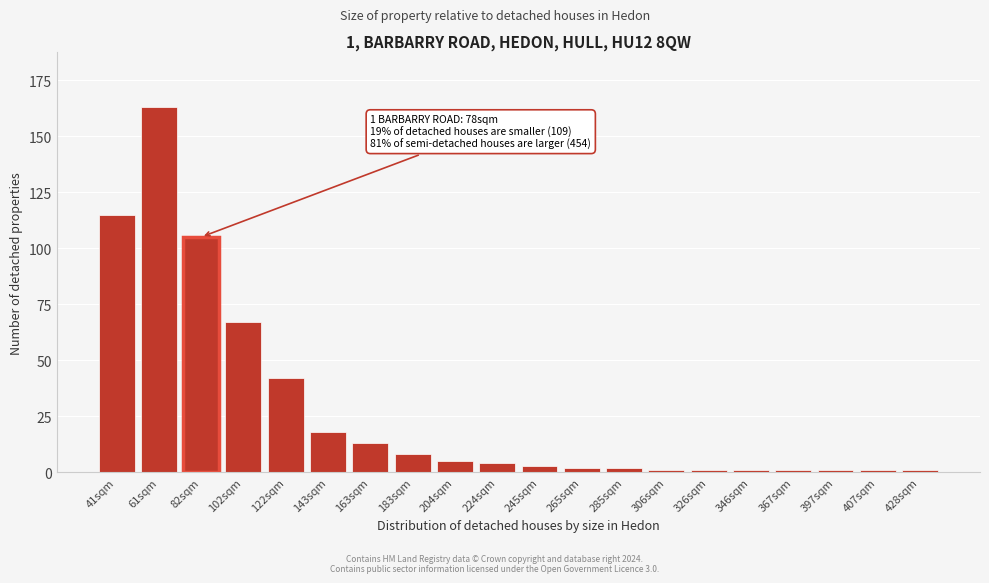

Reading left to right, what are all the values shown in this chart?

115	163	105	67	42	18	13	8	5	4	3	2	2	1	1	1	1	1	1	1